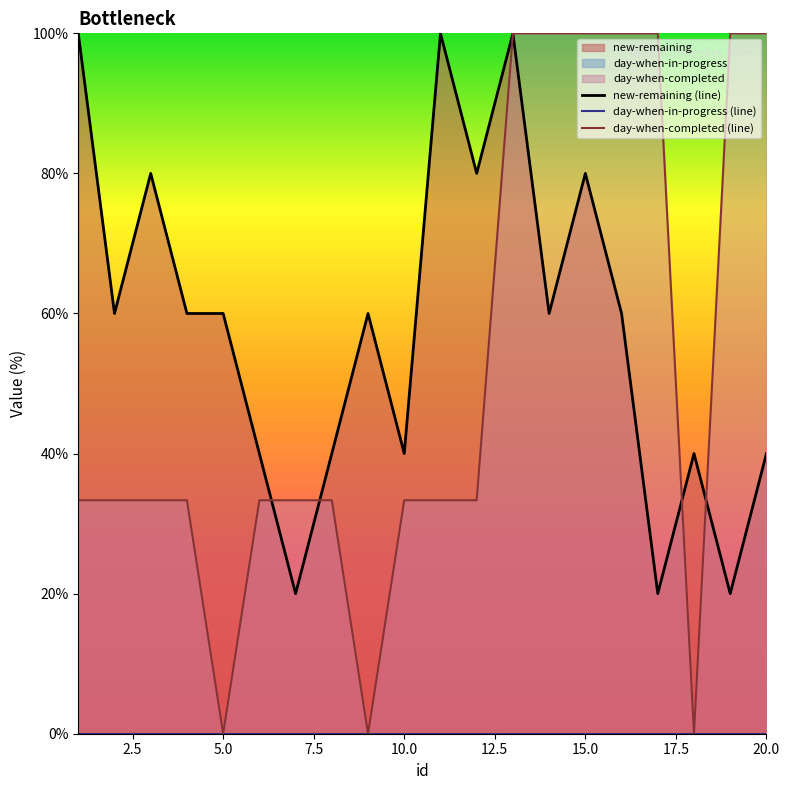

What is the highest value of the day-when-completed (line) series?

100.0